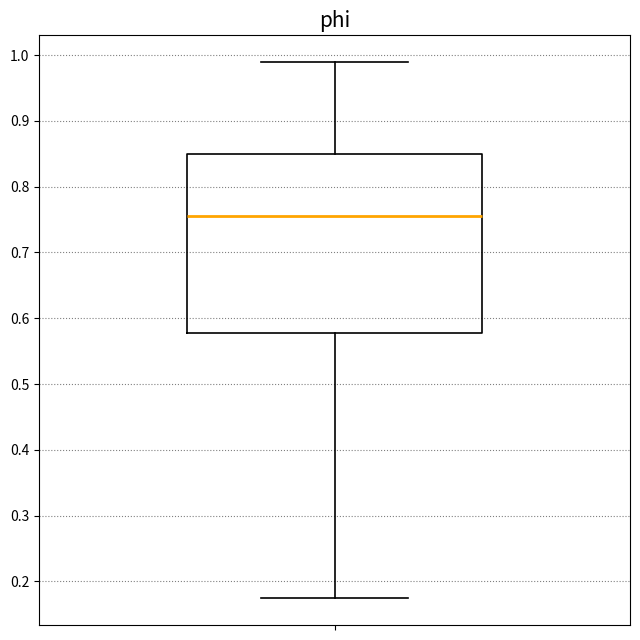

Transcribe this box plot: give where the median line is, the range the box spans, and where the two whiskers end, as read against the y-axis. The values are not printed on the chart, so give them approximately, as read against the axis.

median 0.75, box 0.58 to 0.85, whiskers 0.17 to 0.99